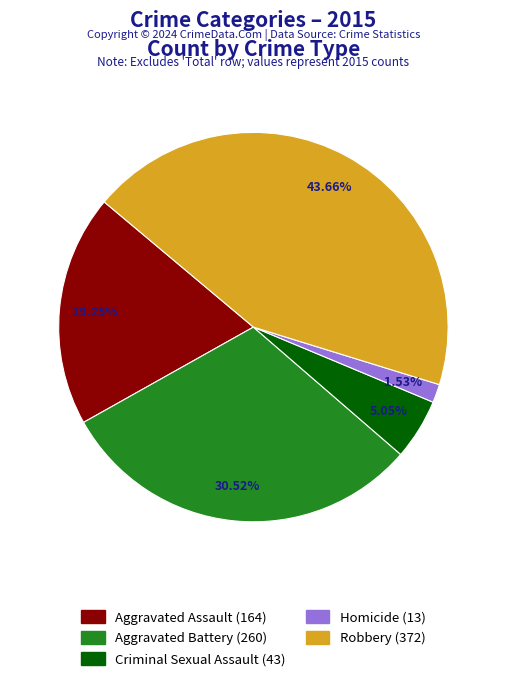

How many slices are in this pie chart?

5